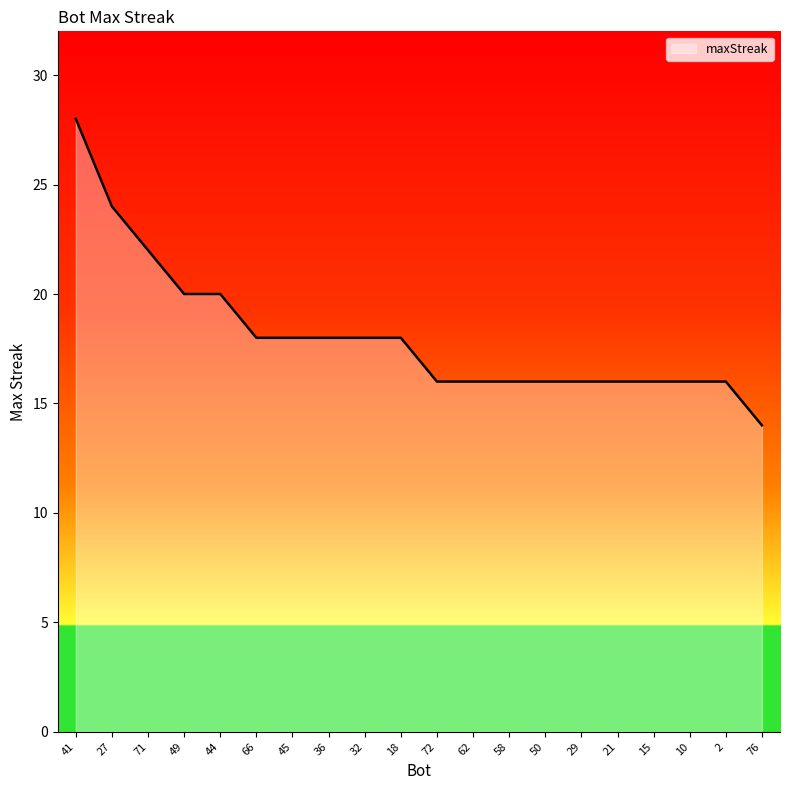

What position from the right is 27?

19